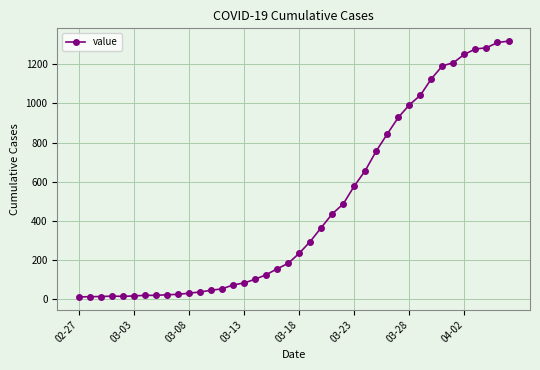

What is the maximum value shown in the chart?

1317